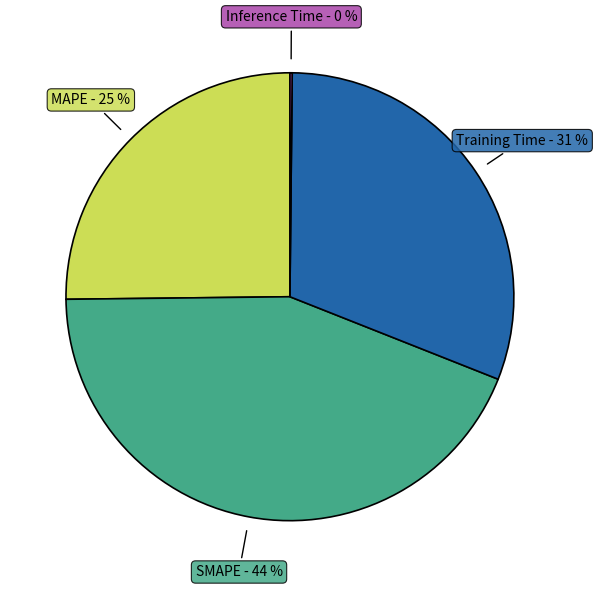

To the nearest percent, what is the average slice percentage?

25%